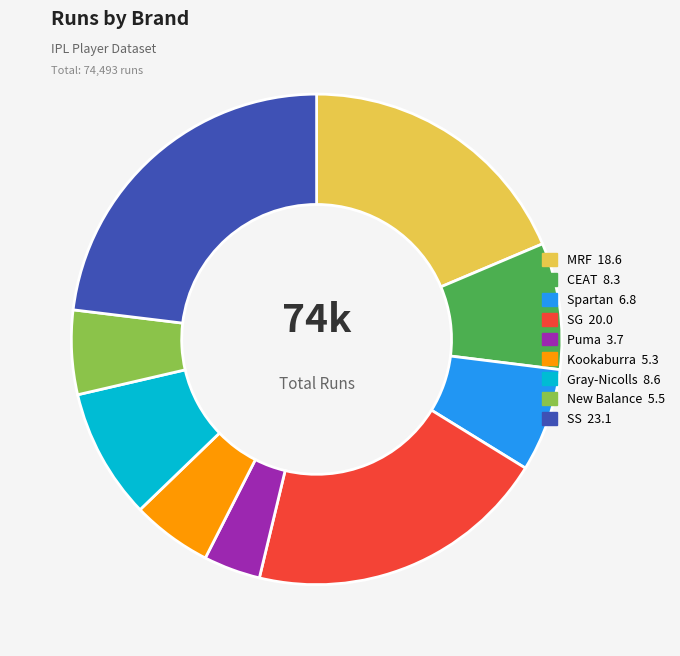

Is the sum of Puma and SS greater than half?

No